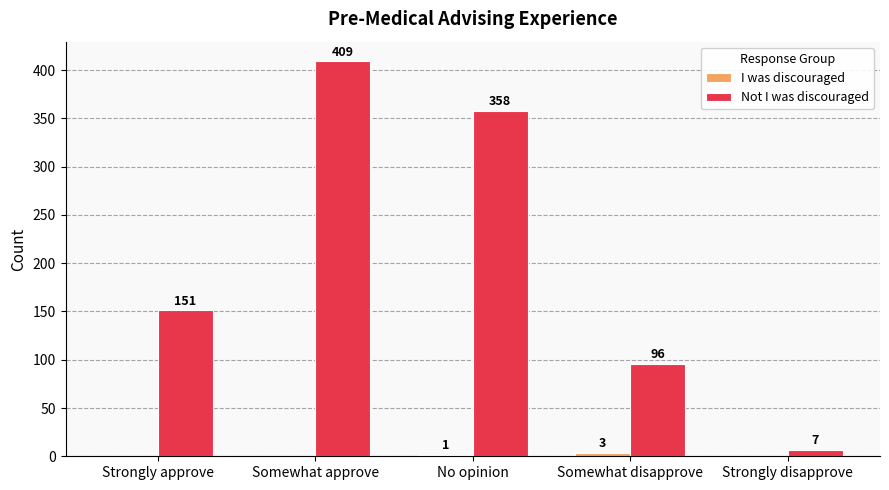

What is the total value across all series at Strongly approve?

151